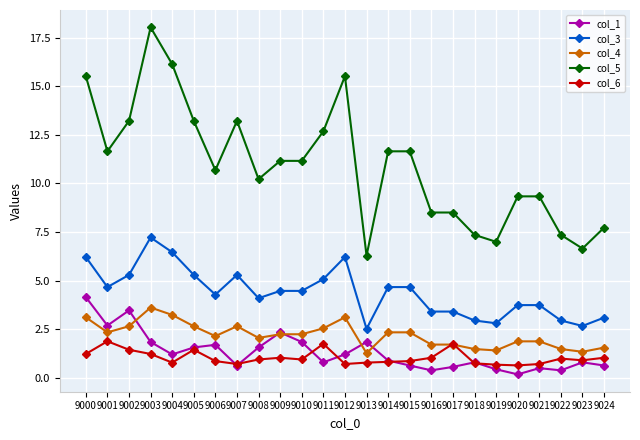

What is the maximum value for col_1?

4.1